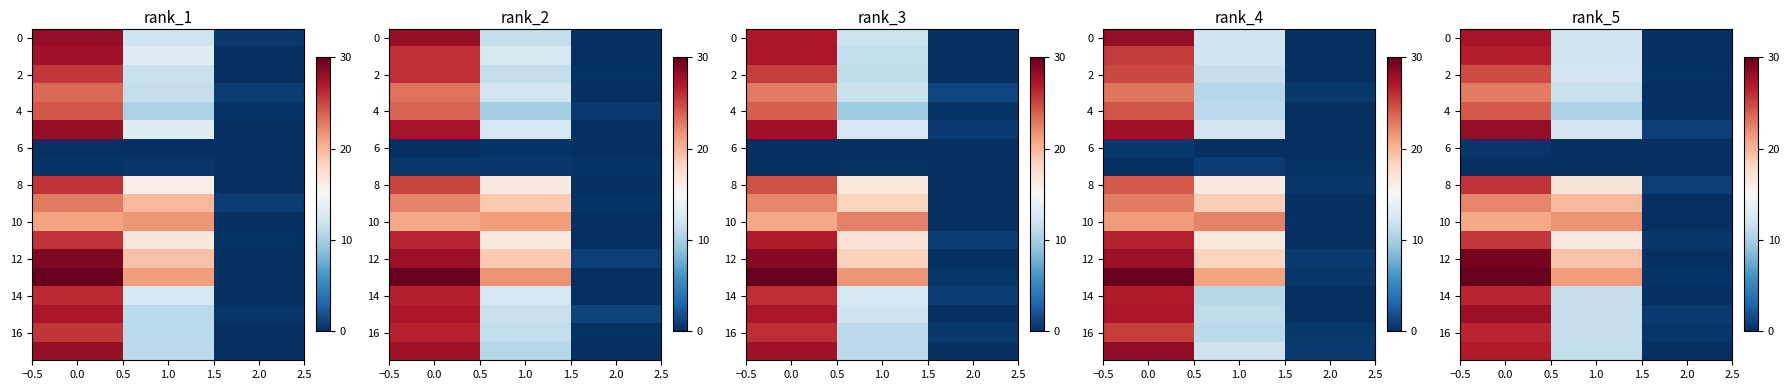

How many data points in row_0 are less than 12?

1